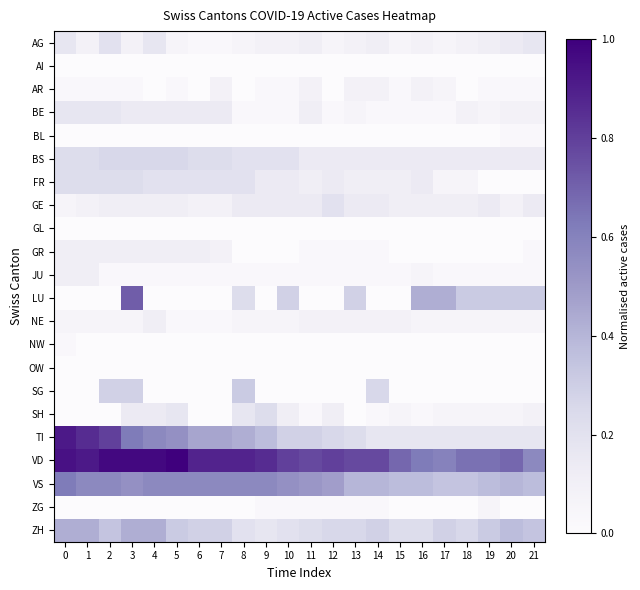

What is the difference between the highest and lowest values at 21?

0.6